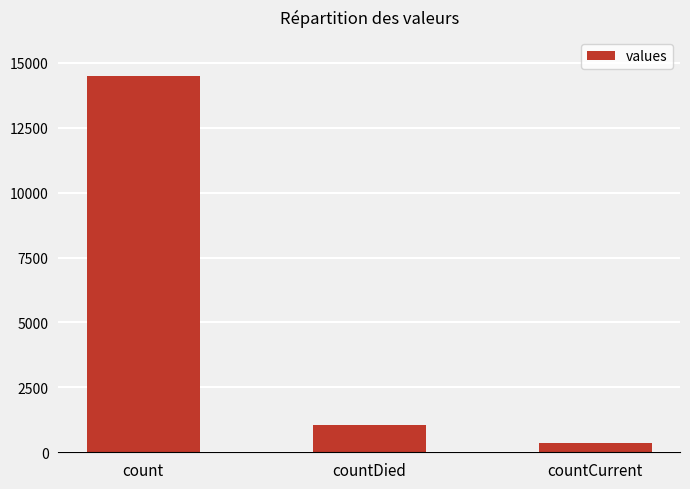

Which category has the highest value across all series?

count